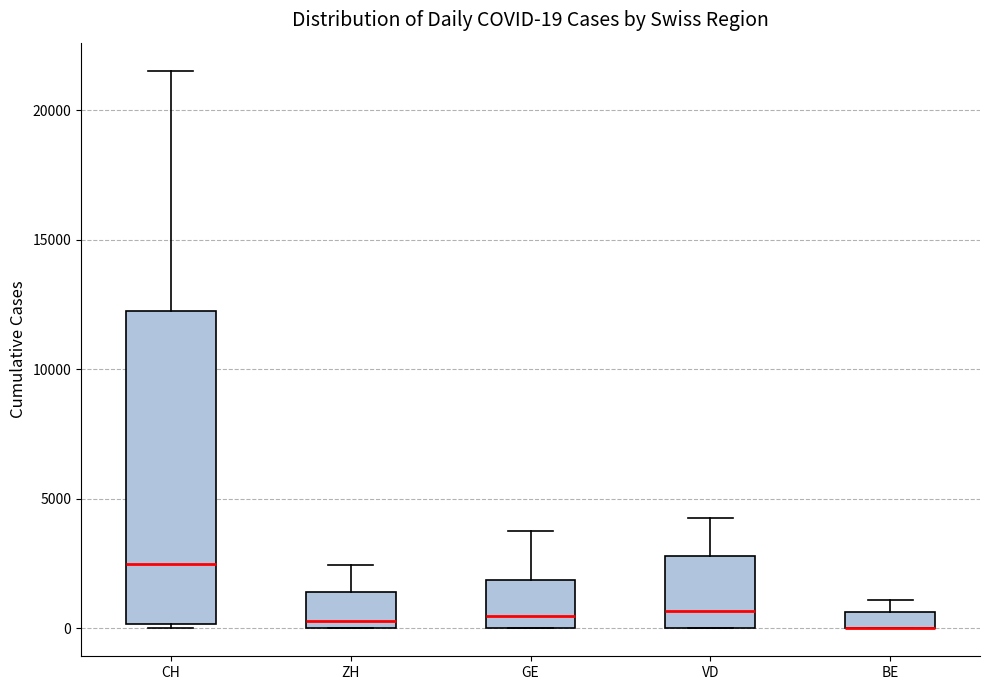

Comparing the boxes themselves (not the whiskers), which one is the tallest?

CH